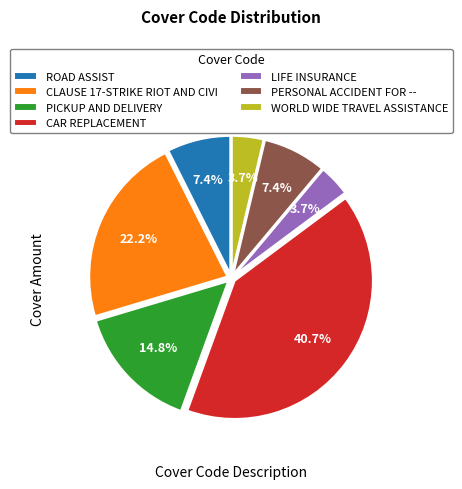

Is there a majority slice in this chart?

No